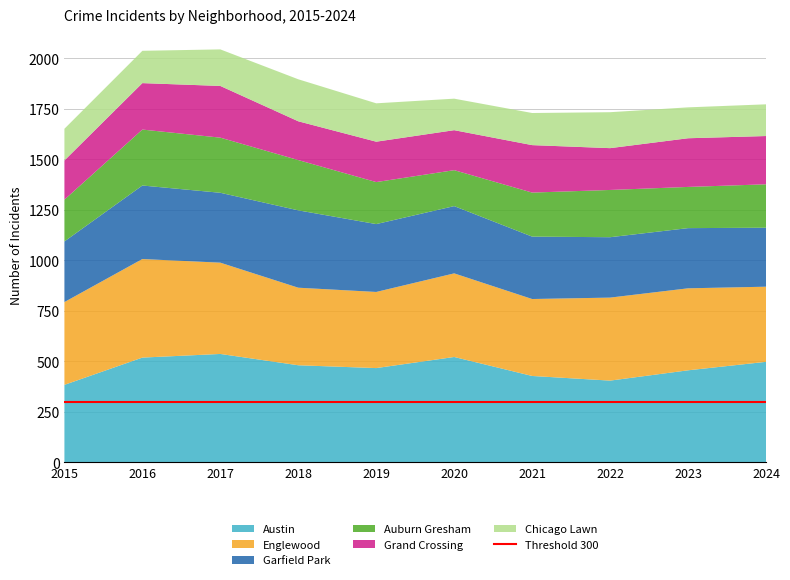

Reading left to right, what are all the values shown in this chart?

Austin: 2015=384	2016=519	2017=537	2018=481	2019=467	2020=522	2021=428	2022=405	2023=456	2024=498
Englewood: 2015=410	2016=488	2017=452	2018=384	2019=377	2020=414	2021=381	2022=411	2023=406	2024=372
Garfield Park: 2015=300	2016=364	2017=346	2018=383	2019=336	2020=333	2021=309	2022=299	2023=298	2024=292
Auburn Gresham: 2015=207	2016=277	2017=273	2018=249	2019=208	2020=178	2021=218	2022=234	2023=204	2024=215
Grand Crossing: 2015=194	2016=230	2017=256	2018=192	2019=200	2020=198	2021=235	2022=207	2023=241	2024=239
Chicago Lawn: 2015=157	2016=160	2017=181	2018=208	2019=190	2020=156	2021=159	2022=178	2023=153	2024=157